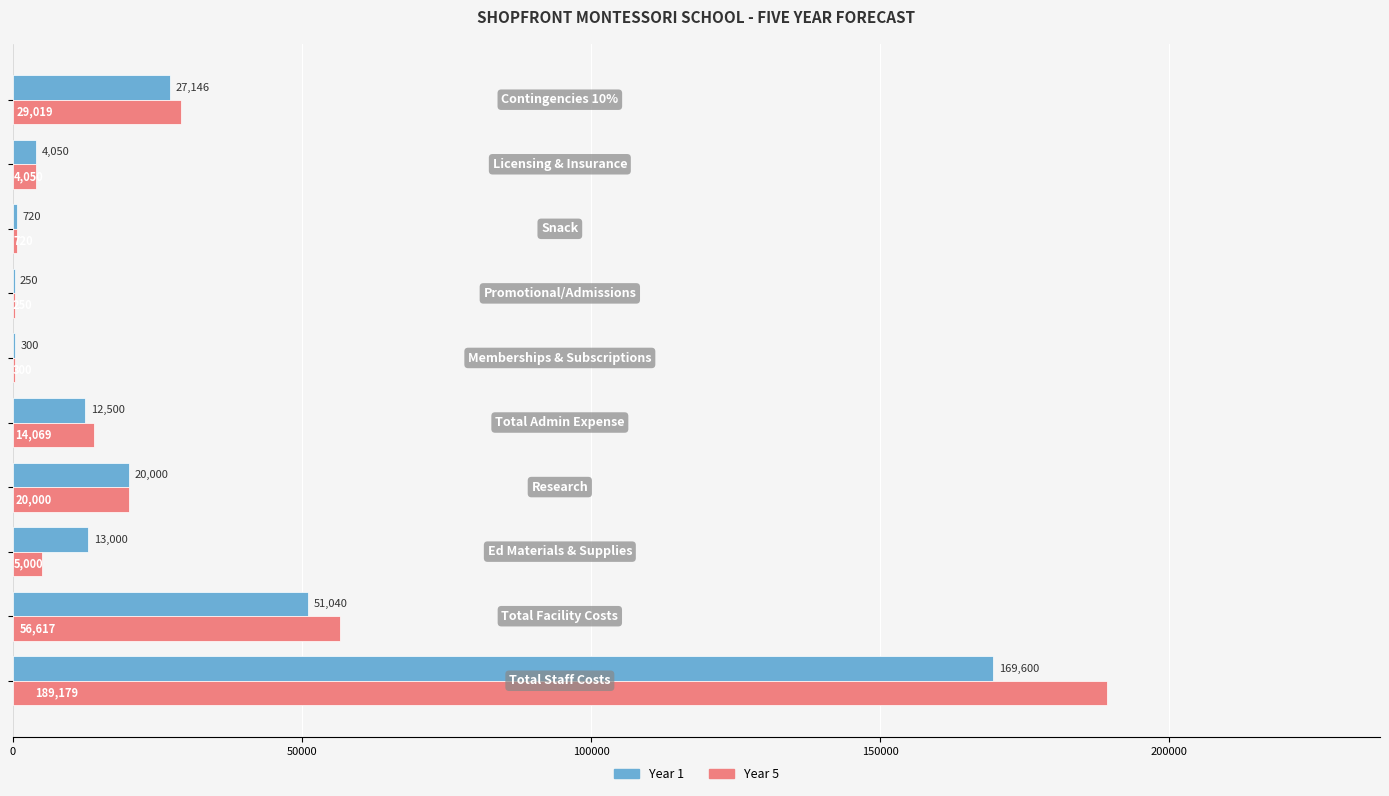

Which series has the largest total across all categories?

Year 5